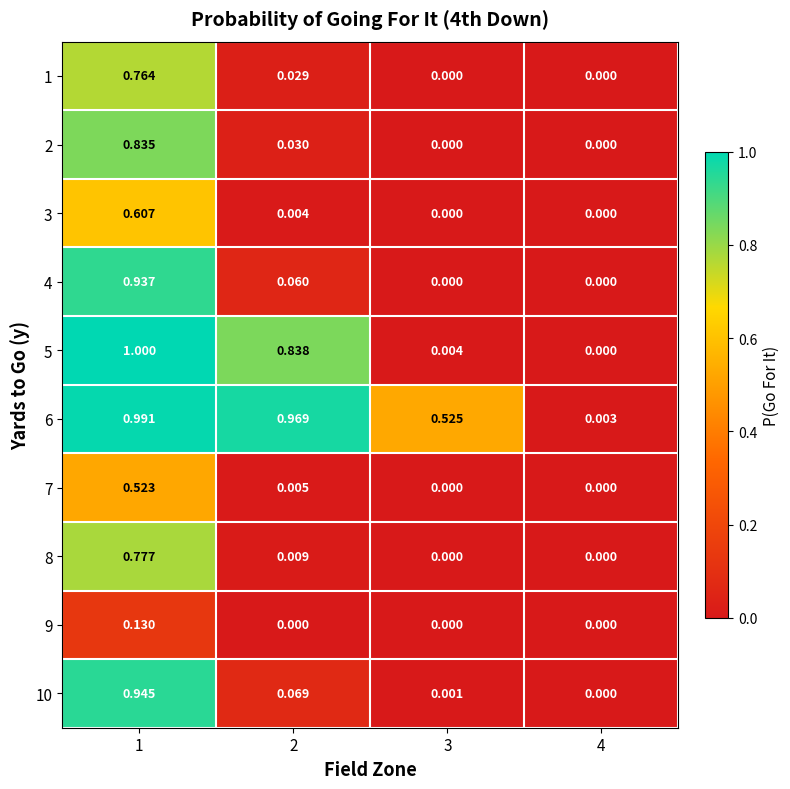

How many values in 10 are above zero?

3